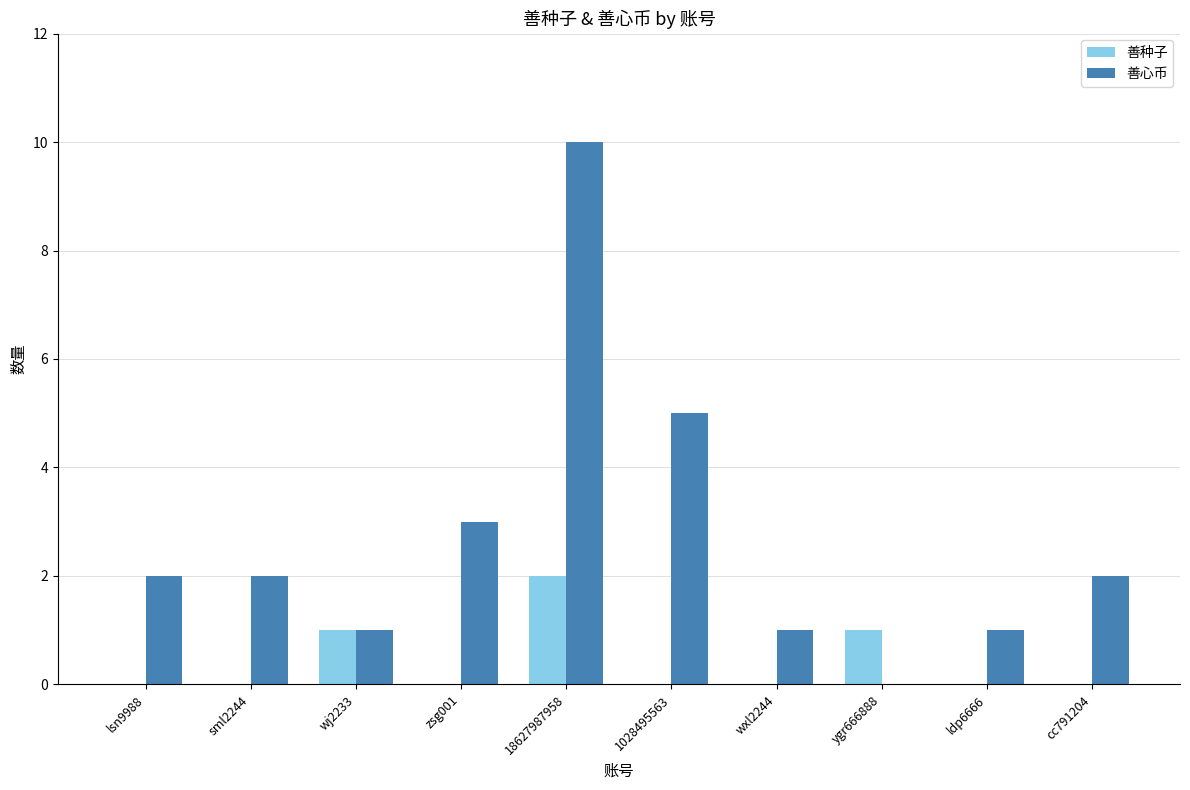

Which category has the highest value across all series?

18627987958